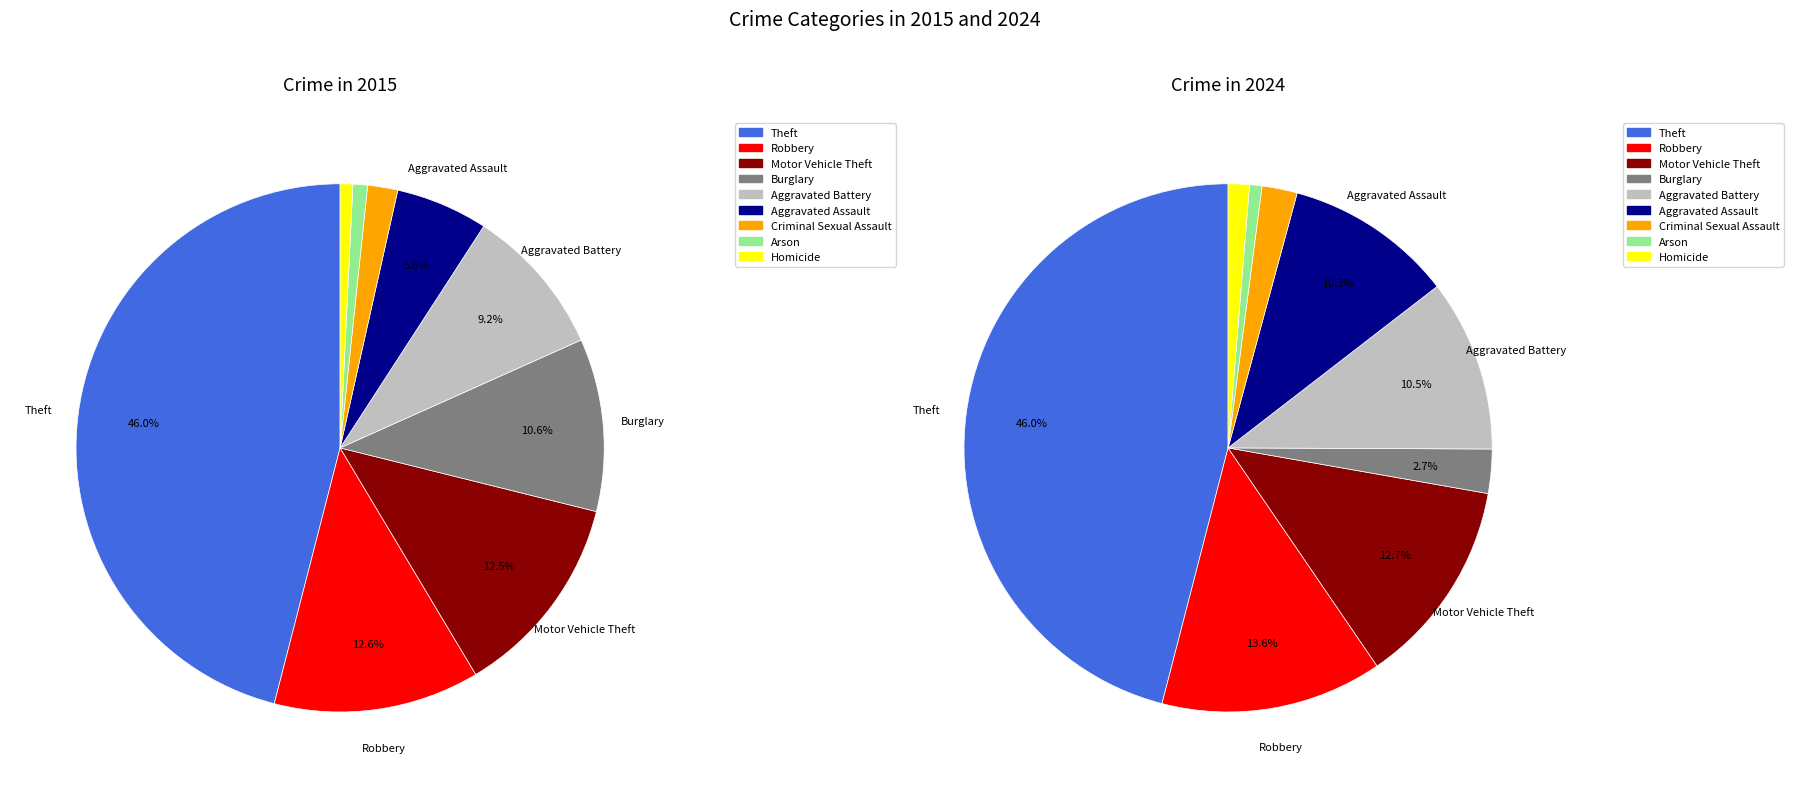

To the nearest percent, what is the combined percentage of 3 and 8?

4%